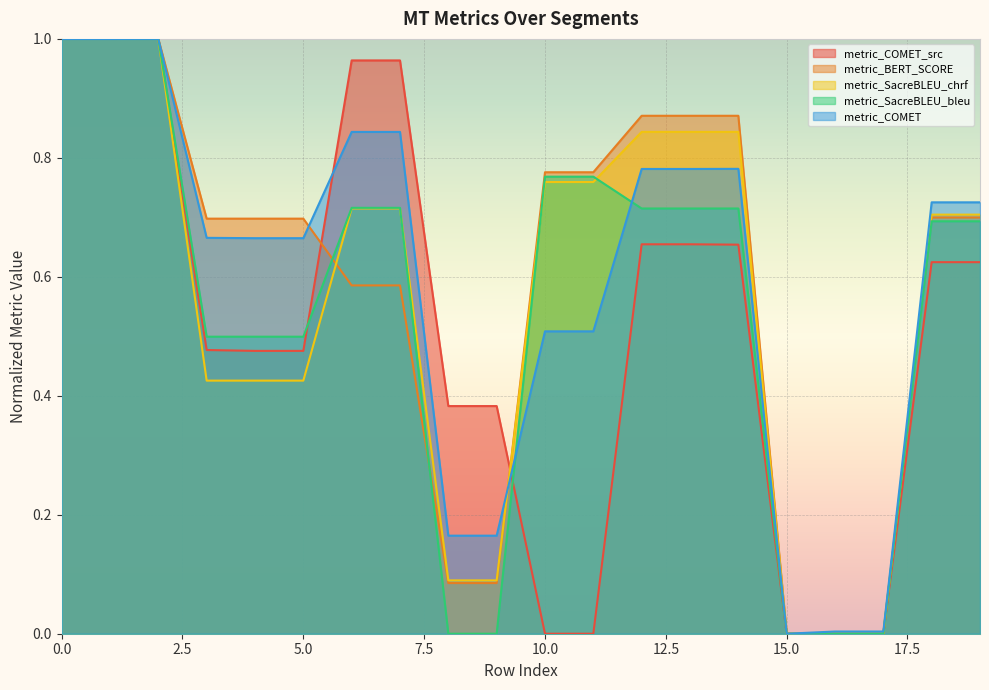

At which label does metric_COMET_src reach its minimum?

10